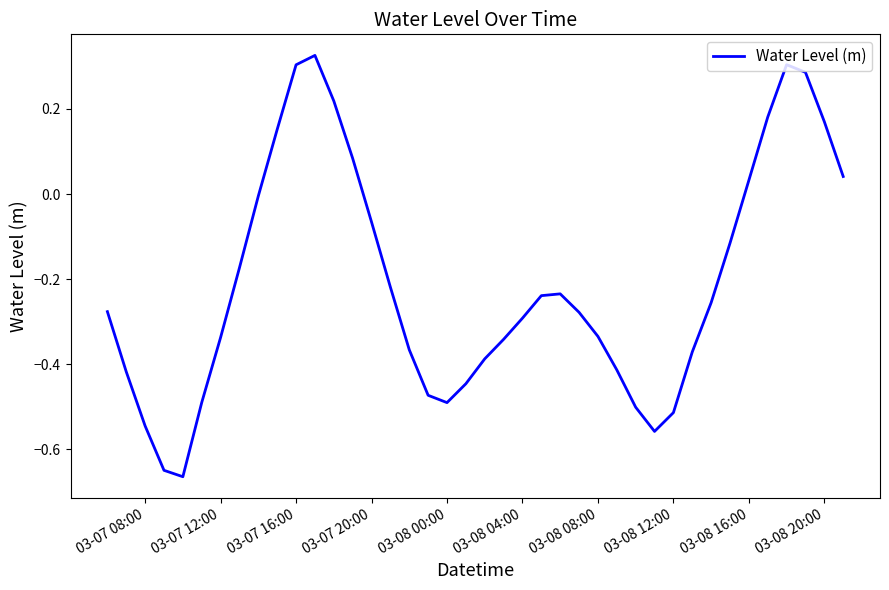

What is the difference between the maximum and minimum values?

1.0